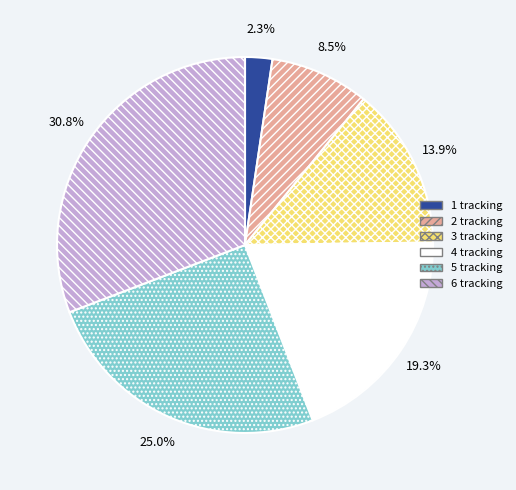

What is the ratio of the value at 5 tracking to the value at 3 tracking?

1.8